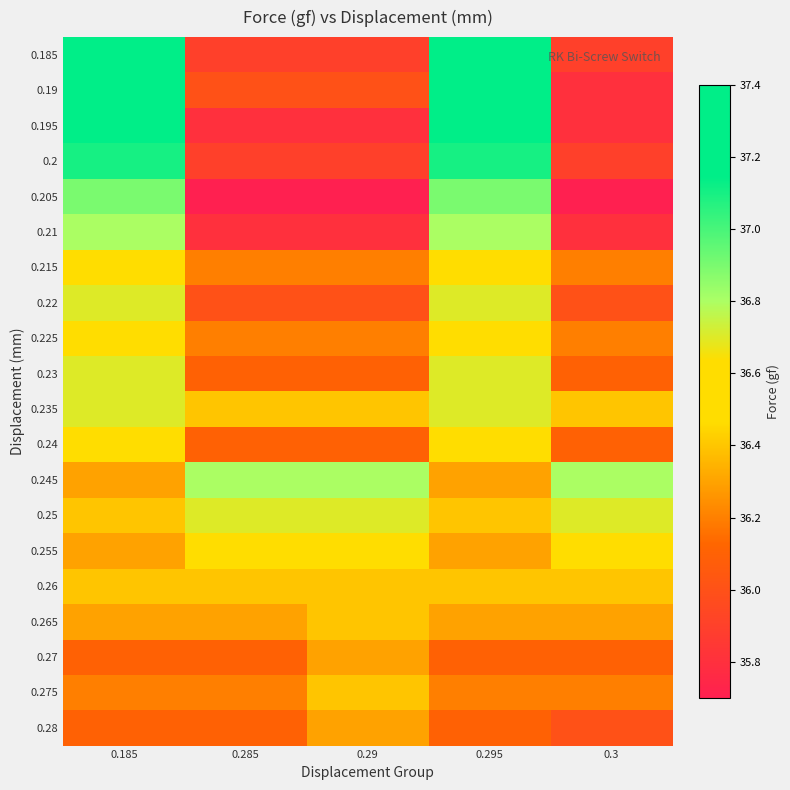

Reading left to right, what are all the values shown in this chart?

0.185: 0.185=37.4	0.285=35.9	0.29=35.9	0.295=37.4	0.3=35.9
0.19: 0.185=37.3	0.285=36.0	0.29=36.0	0.295=37.3	0.3=35.8
0.195: 0.185=37.3	0.285=35.8	0.29=35.8	0.295=37.3	0.3=35.8
0.2: 0.185=37.1	0.285=35.9	0.29=35.9	0.295=37.1	0.3=35.9
0.205: 0.185=36.9	0.285=35.7	0.29=35.7	0.295=36.9	0.3=35.7
0.21: 0.185=36.8	0.285=35.8	0.29=35.8	0.295=36.8	0.3=35.8
0.215: 0.185=36.6	0.285=36.2	0.29=36.2	0.295=36.6	0.3=36.2
0.22: 0.185=36.7	0.285=36.0	0.29=36.0	0.295=36.7	0.3=36.0
0.225: 0.185=36.6	0.285=36.2	0.29=36.2	0.295=36.6	0.3=36.2
0.23: 0.185=36.7	0.285=36.1	0.29=36.1	0.295=36.7	0.3=36.1
0.235: 0.185=36.7	0.285=36.4	0.29=36.4	0.295=36.7	0.3=36.4
0.24: 0.185=36.5	0.285=36.1	0.29=36.1	0.295=36.5	0.3=36.1
0.245: 0.185=36.3	0.285=36.8	0.29=36.8	0.295=36.3	0.3=36.8
0.25: 0.185=36.4	0.285=36.7	0.29=36.7	0.295=36.4	0.3=36.7
0.255: 0.185=36.3	0.285=36.6	0.29=36.6	0.295=36.3	0.3=36.6
0.26: 0.185=36.4	0.285=36.4	0.29=36.4	0.295=36.4	0.3=36.4
0.265: 0.185=36.3	0.285=36.3	0.29=36.4	0.295=36.3	0.3=36.3
0.27: 0.185=36.1	0.285=36.1	0.29=36.3	0.295=36.1	0.3=36.1
0.275: 0.185=36.2	0.285=36.2	0.29=36.4	0.295=36.2	0.3=36.2
0.28: 0.185=36.1	0.285=36.1	0.29=36.3	0.295=36.1	0.3=36.0